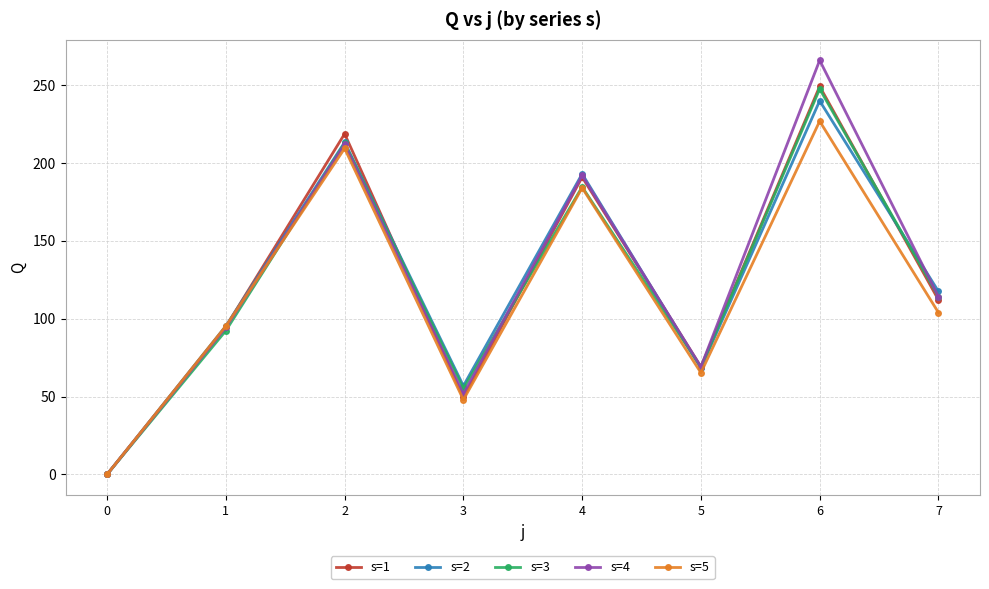

What is the maximum value shown in the chart?

265.8